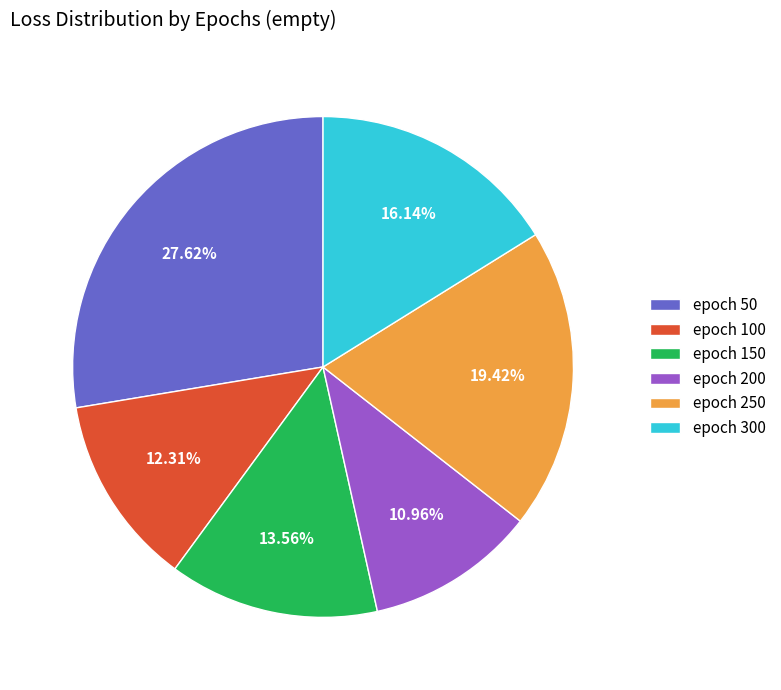

How many segments does this pie chart have?

6